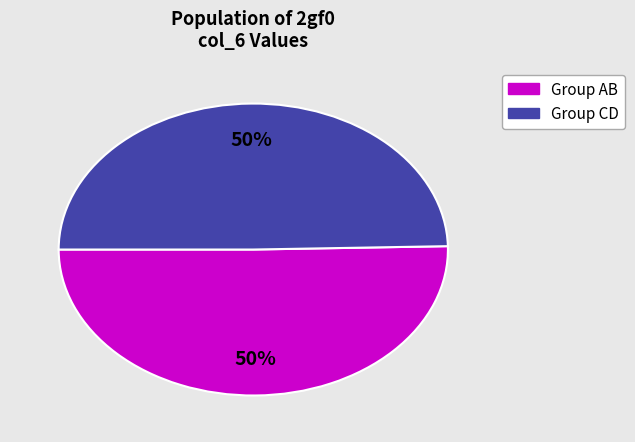

Count the number of slices in the pie.

2